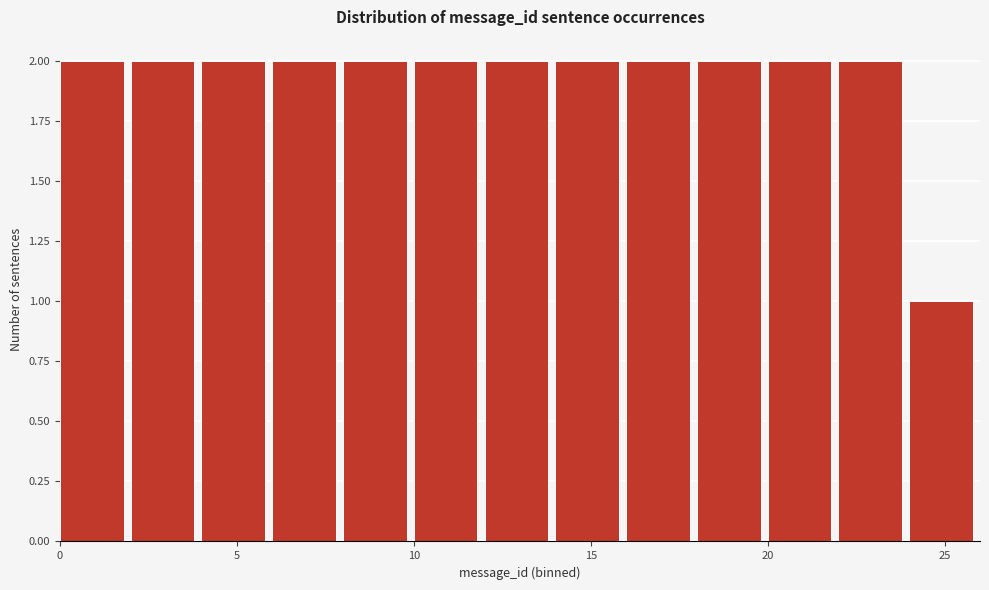

Reading left to right, transcribe this chart: for each bar, give the range it covers on the x-axis and its height. The values are not printed on the chart, so give them approximately, as read against the axis.

0 to 2: 2
2 to 4: 2
4 to 6: 2
6 to 8: 2
8 to 10: 2
10 to 12: 2
12 to 14: 2
14 to 16: 2
16 to 18: 2
18 to 20: 2
20 to 22: 2
22 to 24: 2
24 to 26: 1